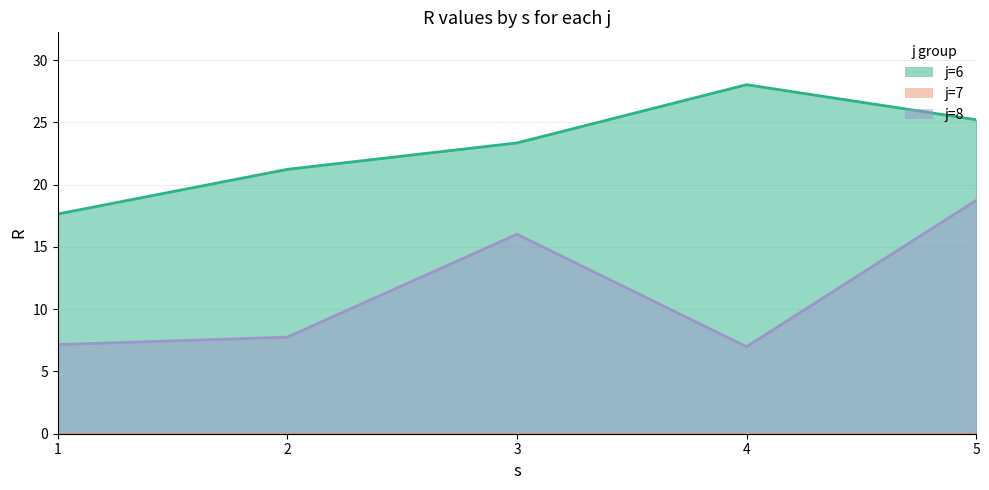

Where is the first local maximum for j=8 line?

3